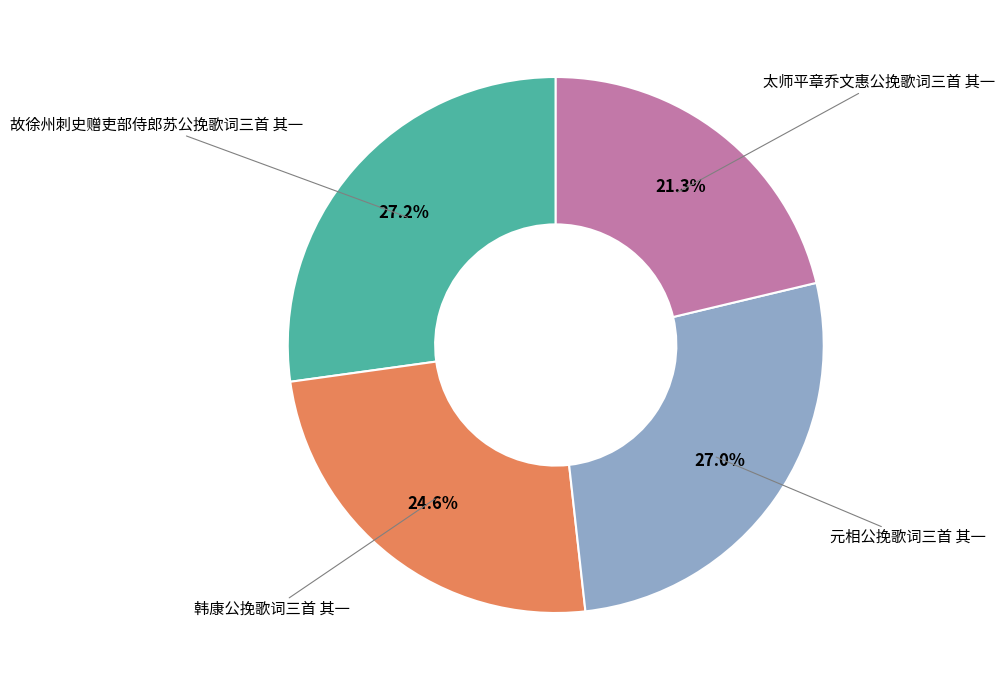

Is there any slice that represents more than half of the pie?

No